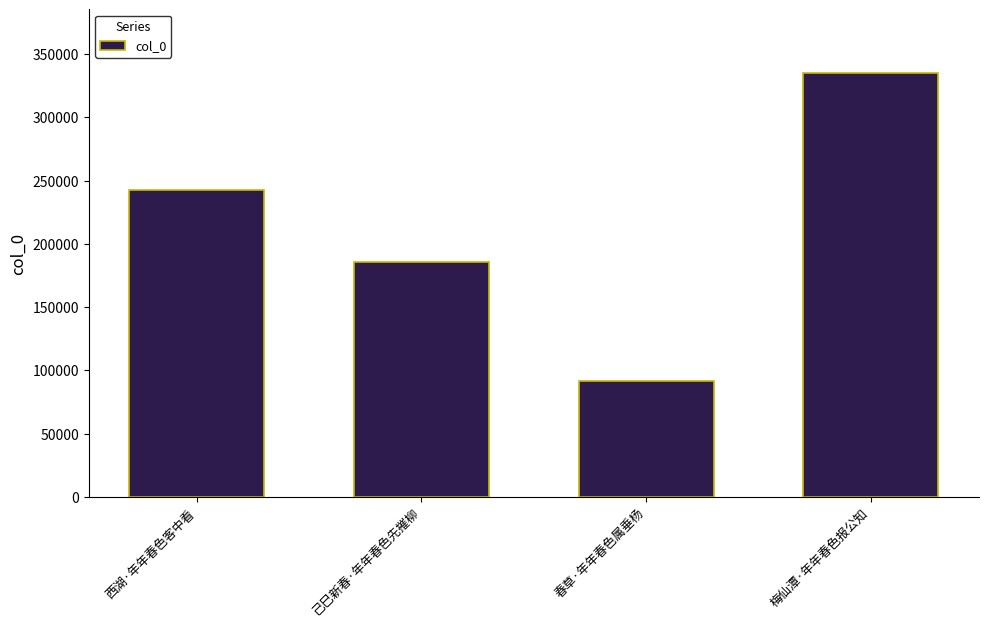

Does the chart contain stacked bars?

No